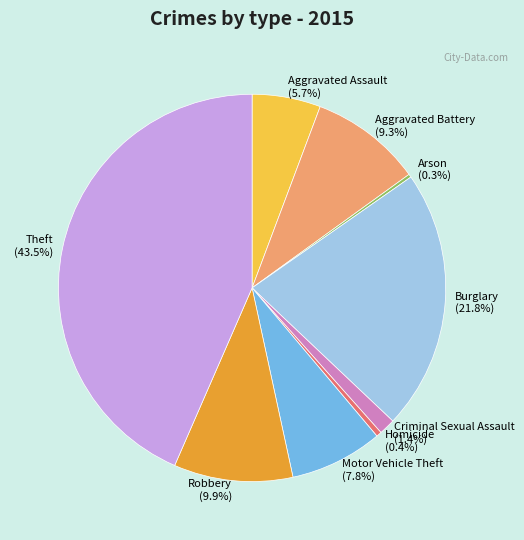

What is the largest slice in the pie chart?

Theft